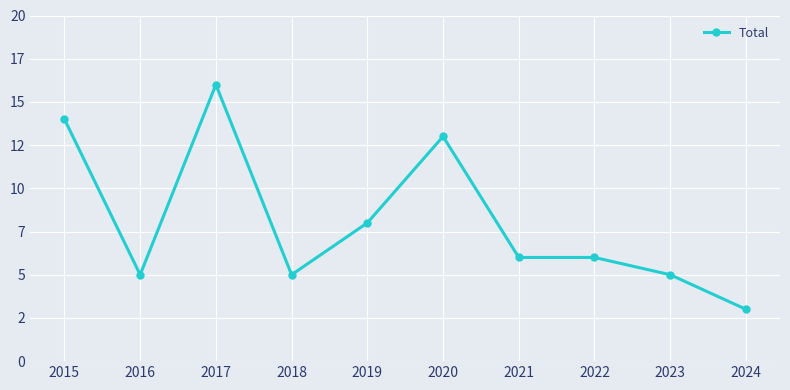

How many interior local peaks (higher than both neighbors) does the data have?

2